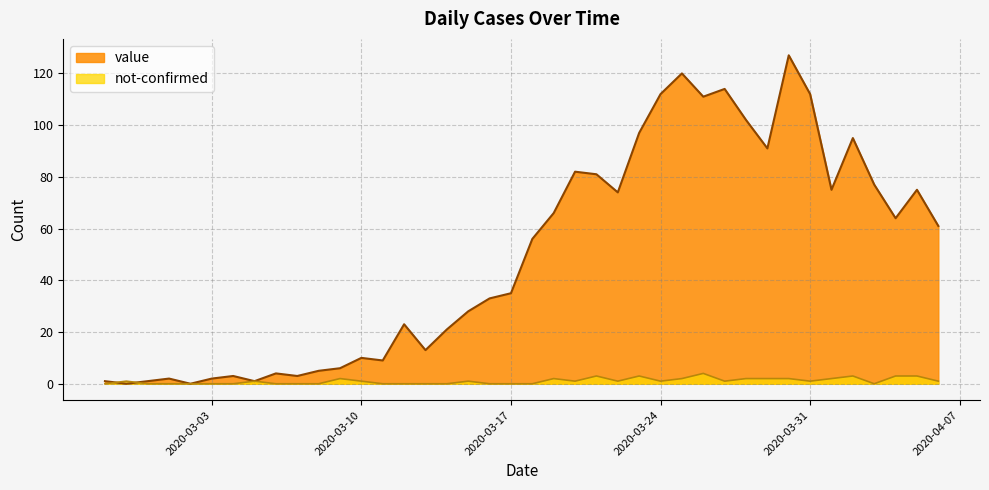

What position from the right is 2020-02-29?

38